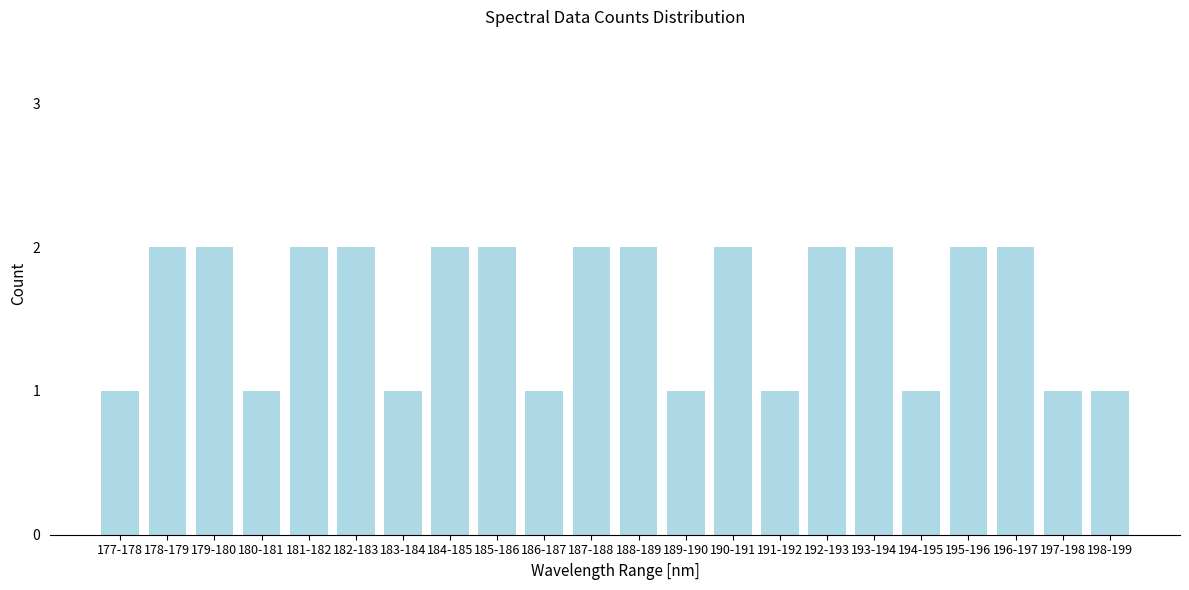

Reading left to right, extract all data points from this chart.

1	2	2	1	2	2	1	2	2	1	2	2	1	2	1	2	2	1	2	2	1	1